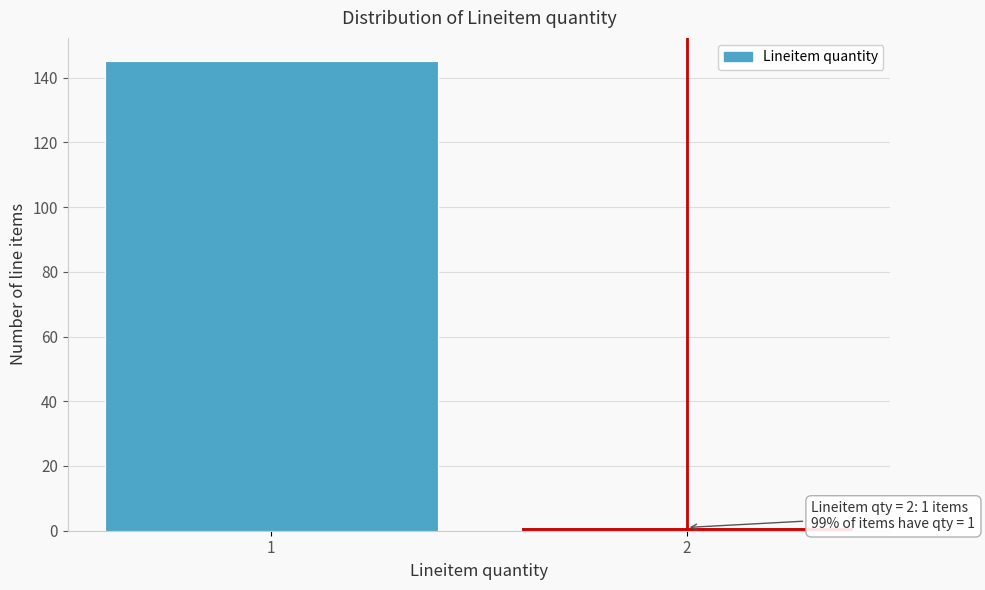

Reading left to right, transcribe all the data shown in this chart.

1=145	2=1